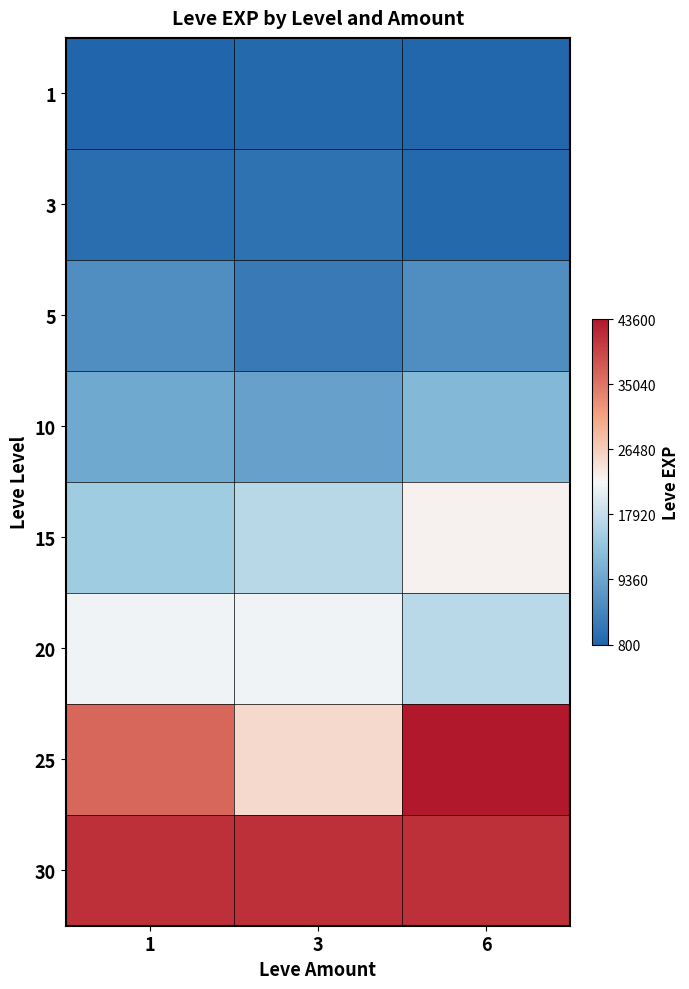

Which series has the widest spread of values?

25